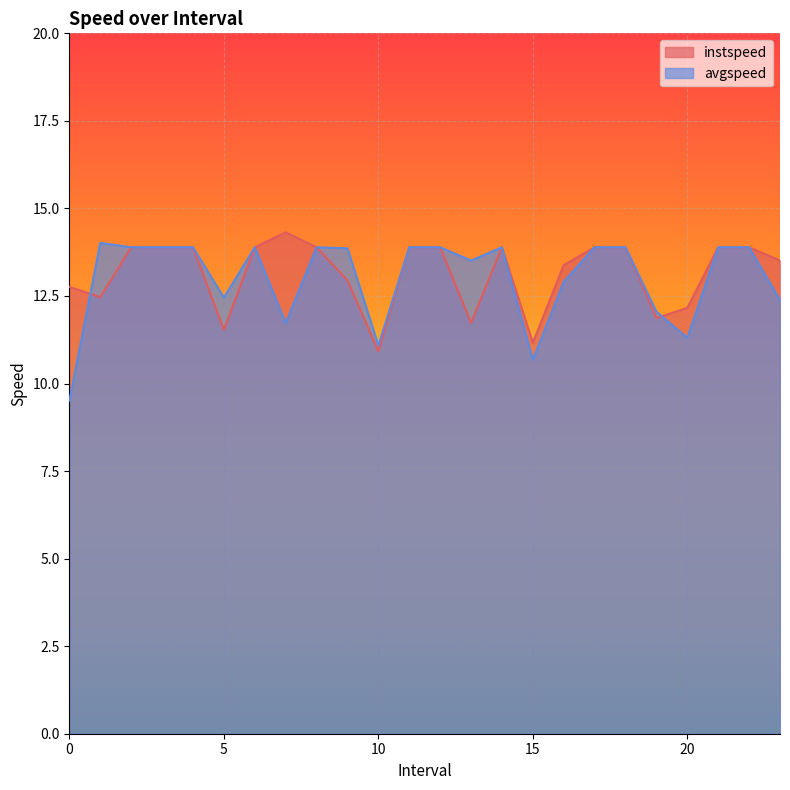

How many times do avgspeed and instspeed cross each other?

2